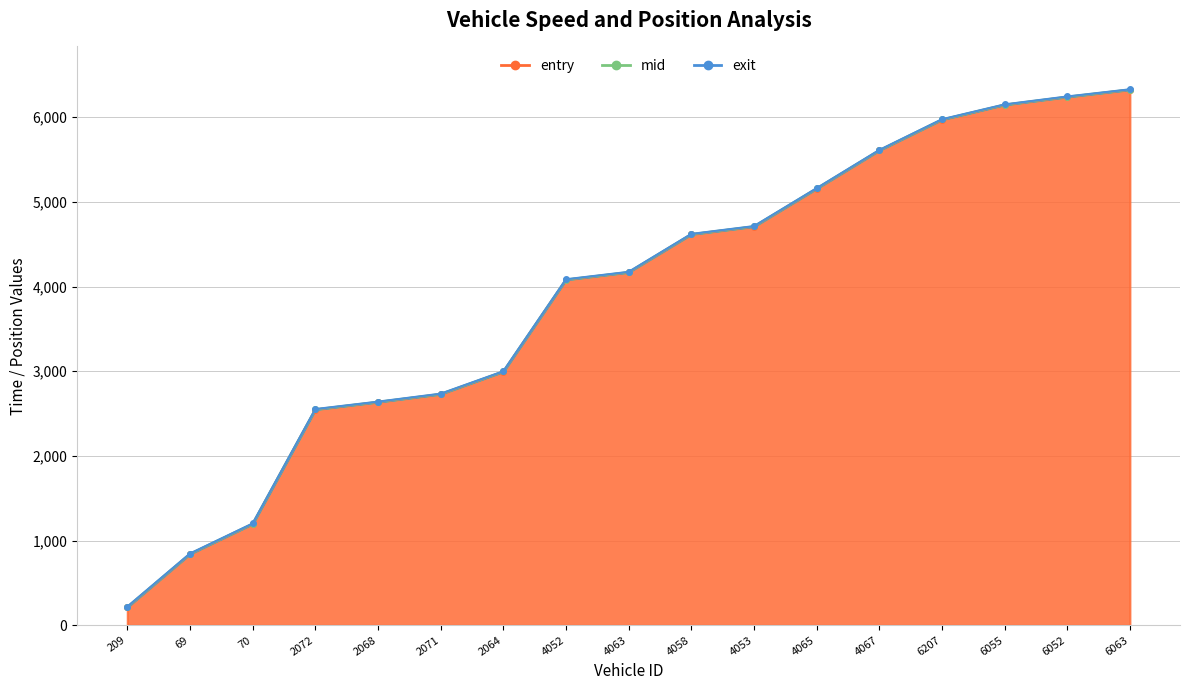

What is the value of the mid point at the 4th from the left?

2550.4